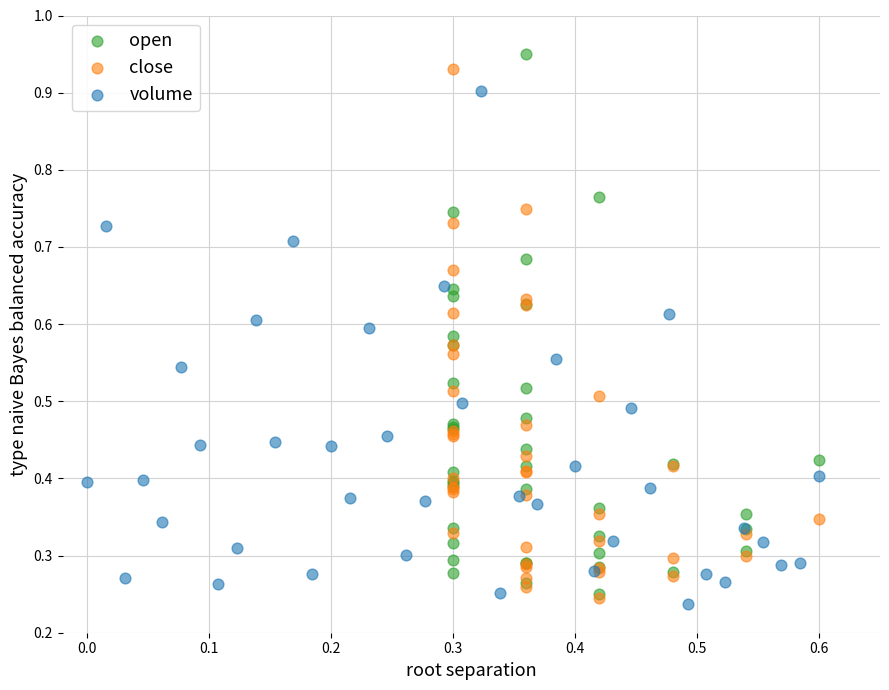

Which series has the largest Y range (max minus min)?

open